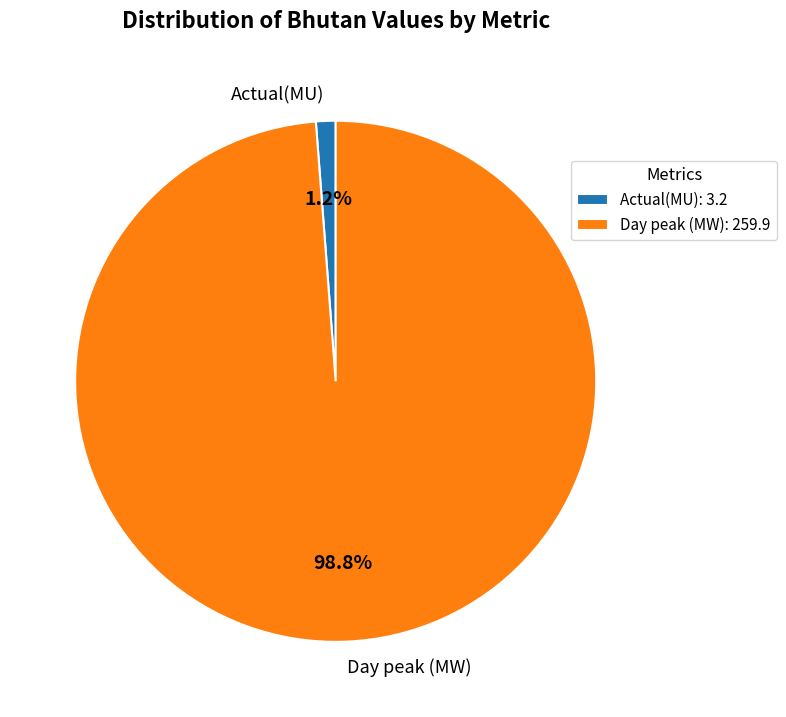

To the nearest percent, what is the combined percentage of Day peak (MW) and Actual(MU)?

100%